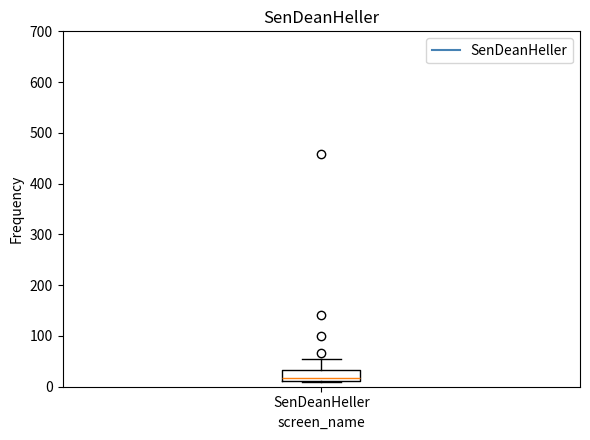

Where is the upper edge of the box for SenDeanHeller on the y-axis? The values are not printed on the chart, so give them approximately, as read against the axis.

30